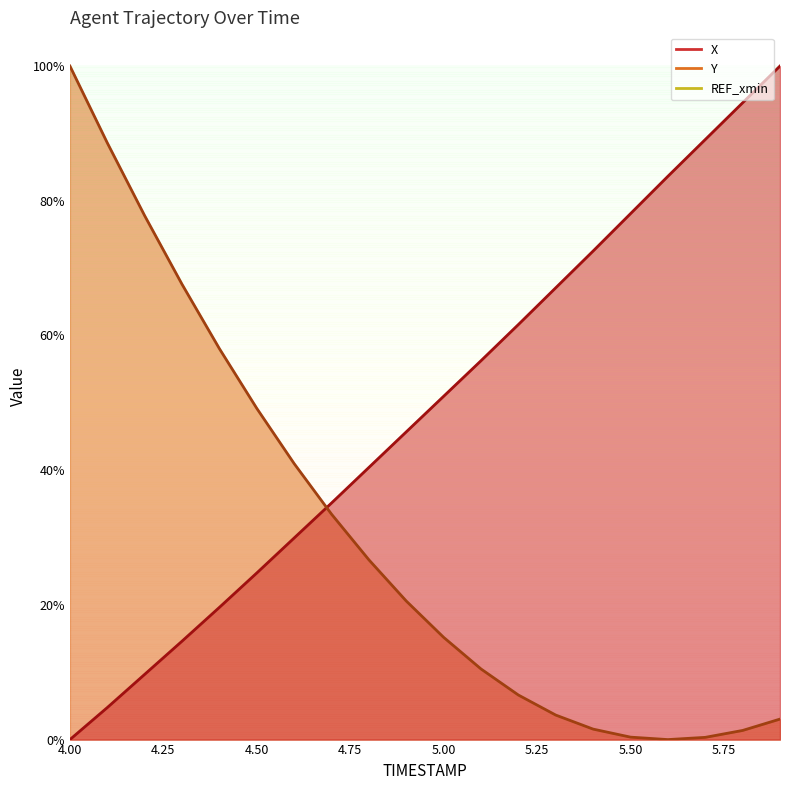

True or false: X and Y intersect in this chart.

True